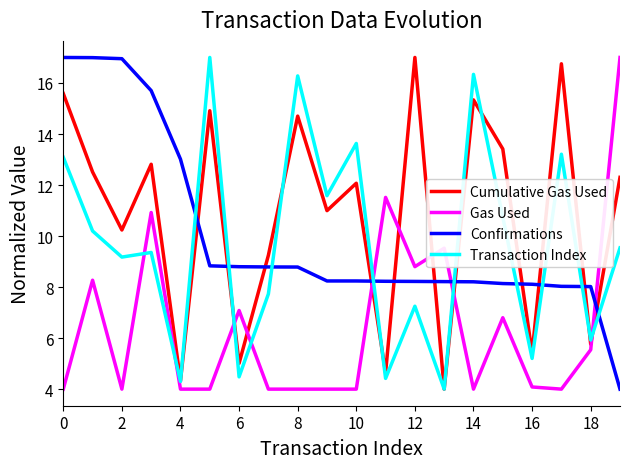

How many intersections are there between Cumulative Gas Used and Confirmations?

11